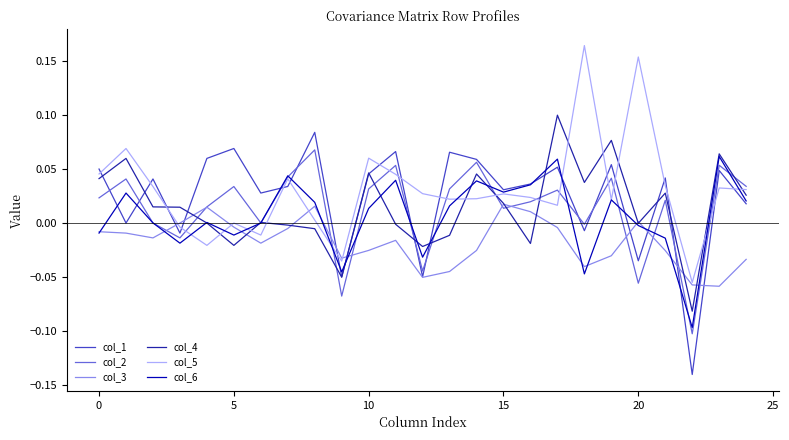

How many intersections are there between col_4 and col_5?

12